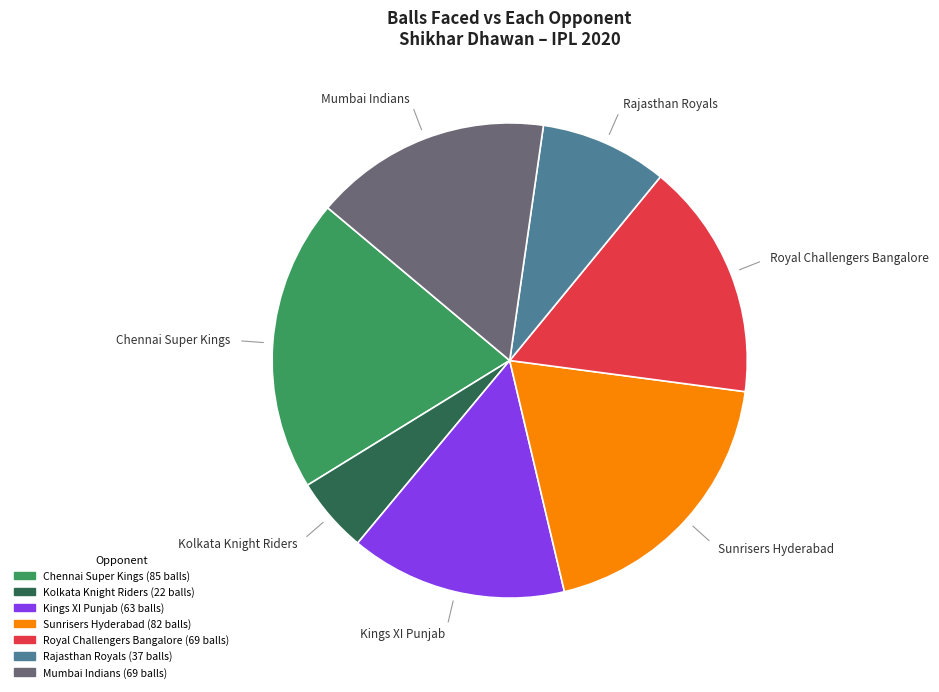

Which slice is the largest?

Chennai Super Kings